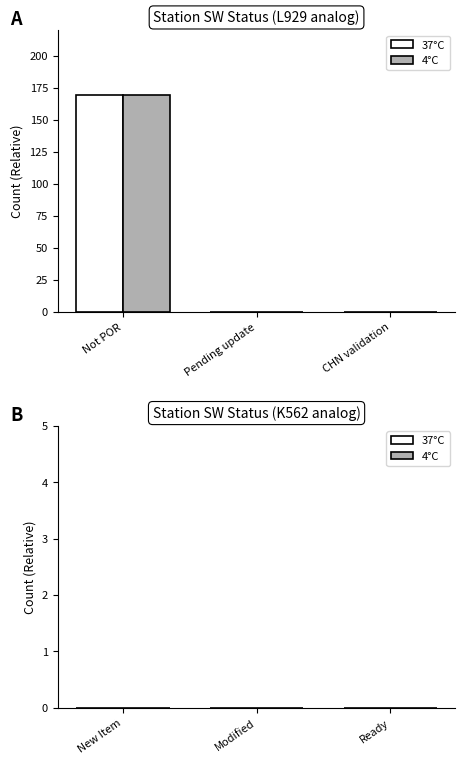

At which category does the chart reach its peak across all series?

Not POR